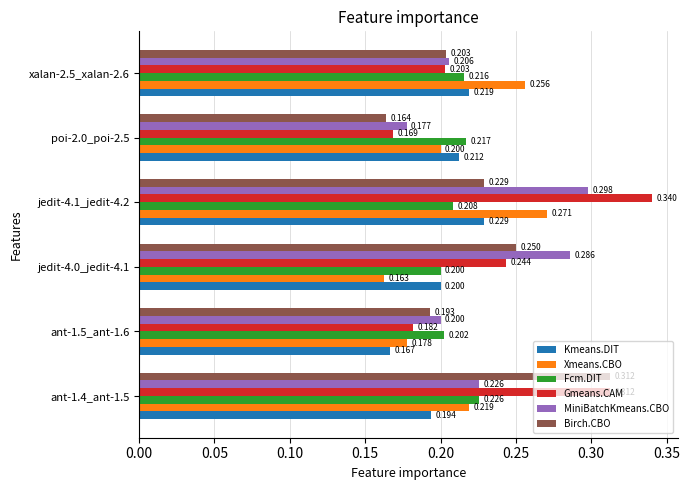

Which series has the largest total across all categories?

Gmeans.CAM